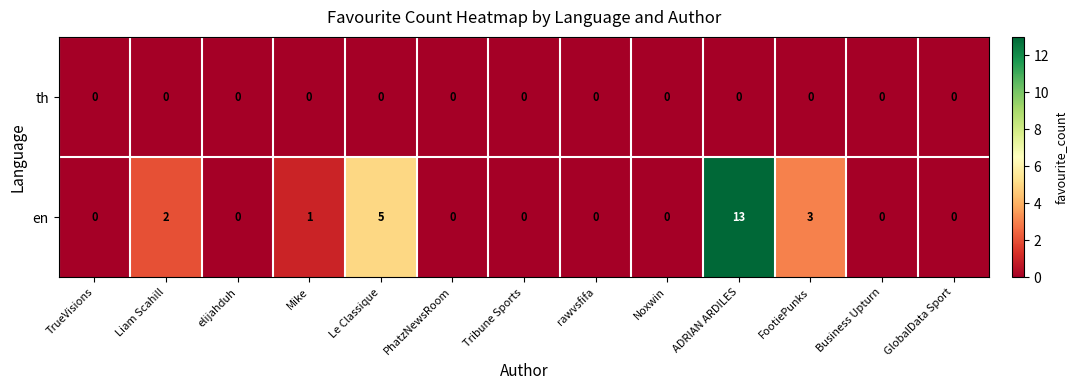

How many categories are shown in the chart?

13